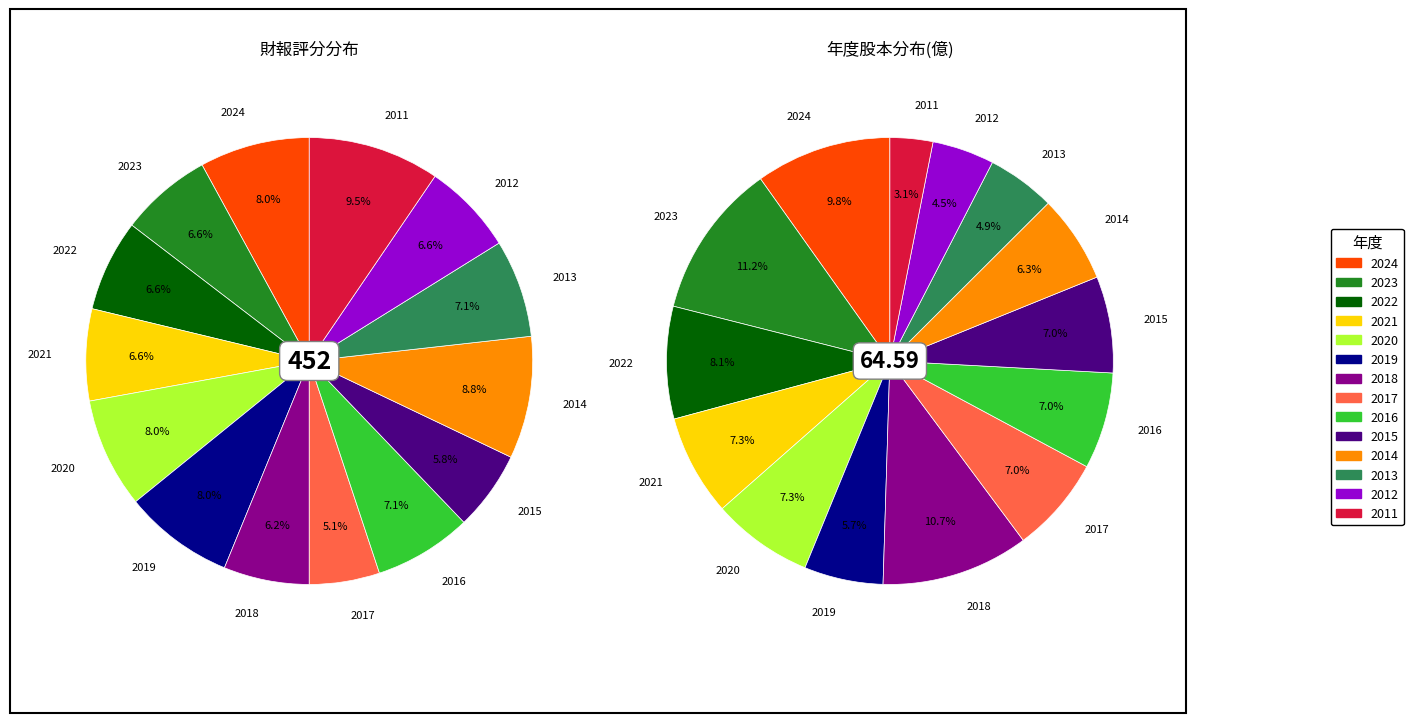

How much of the chart is everything except 2020?

92.0%